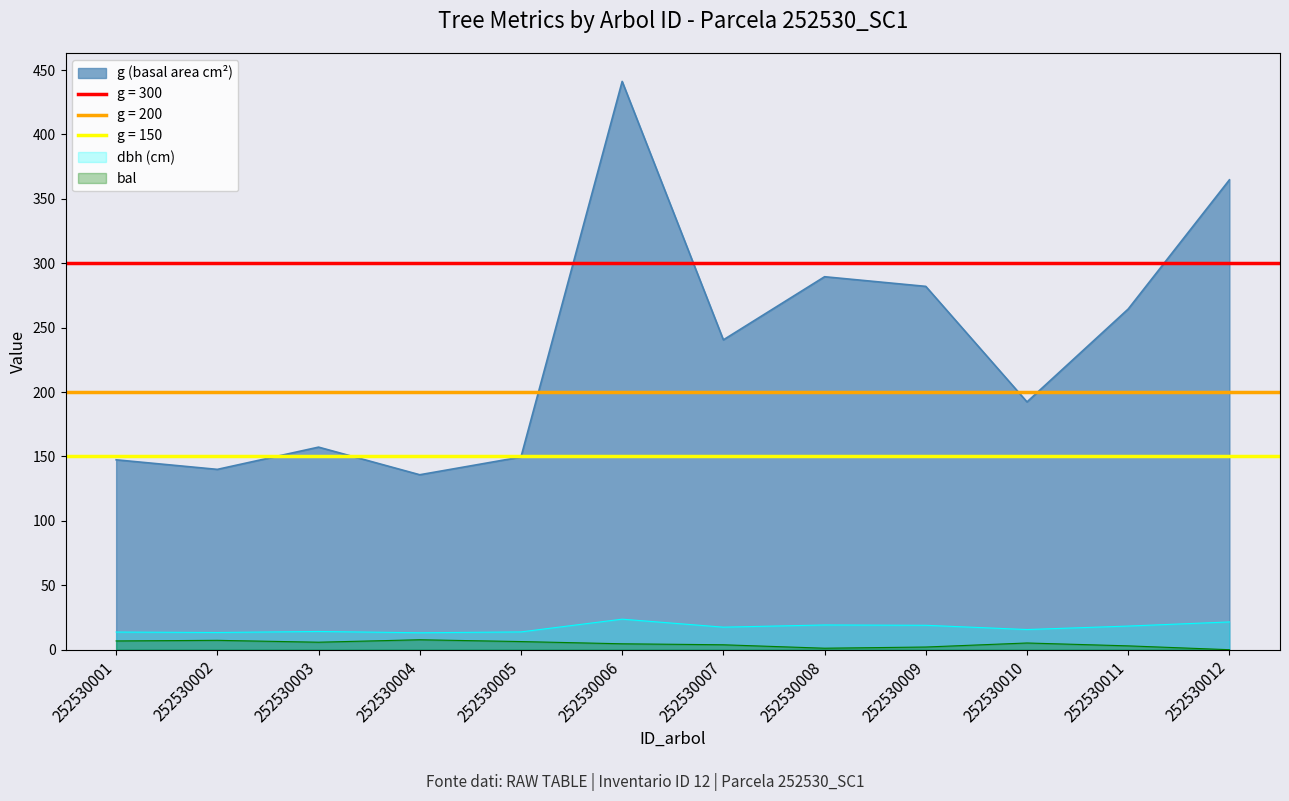

What is the minimum value for dbh?

13.2